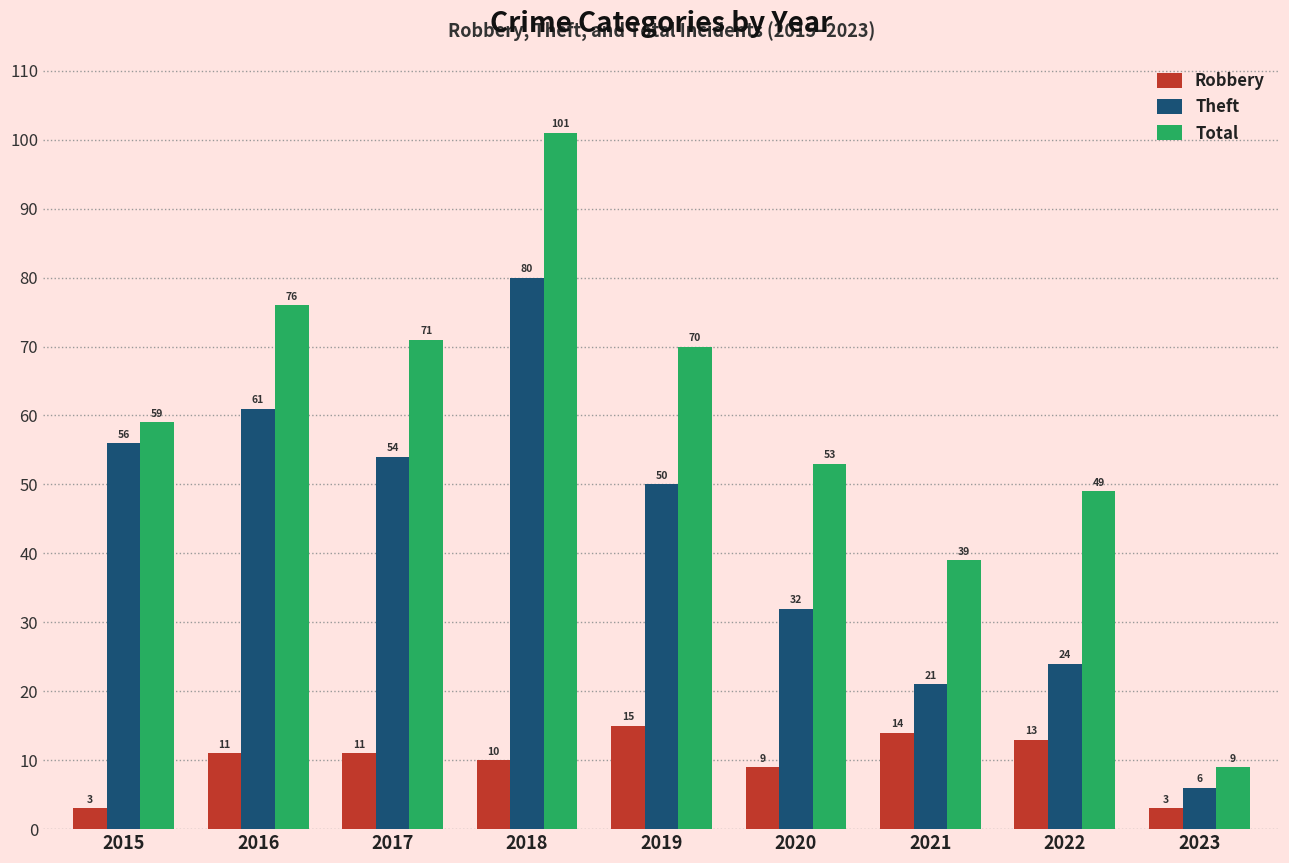

Reading left to right, transcribe all the data shown in this chart.

Robbery: 3	11	11	10	15	9	14	13	3
Theft: 56	61	54	80	50	32	21	24	6
Total: 59	76	71	101	70	53	39	49	9